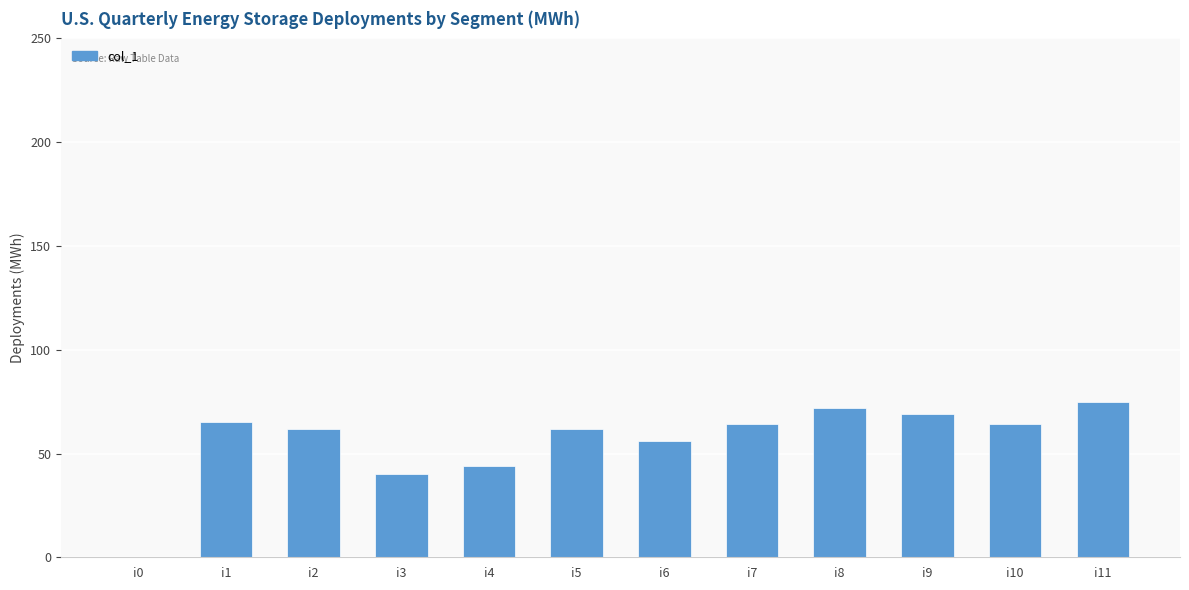

What is the sum of all values?

673